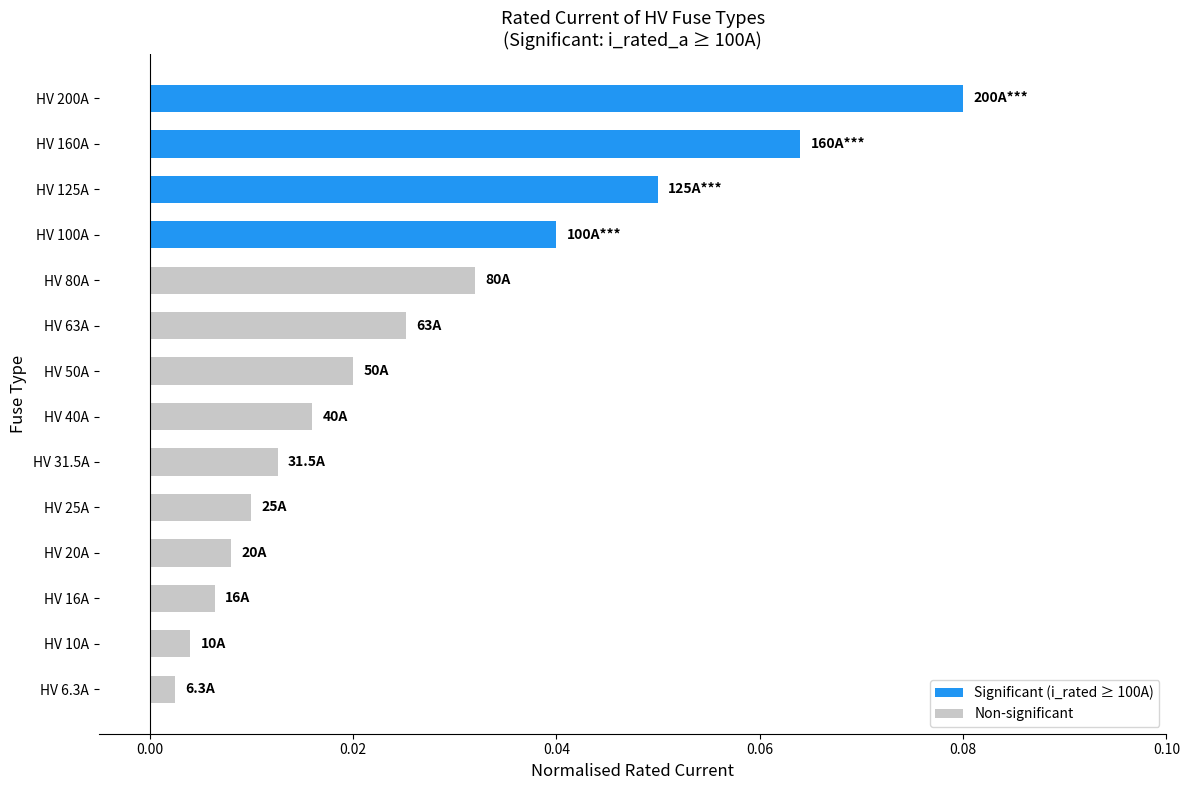

Are the bars grouped side by side (vs. stacked)?

No